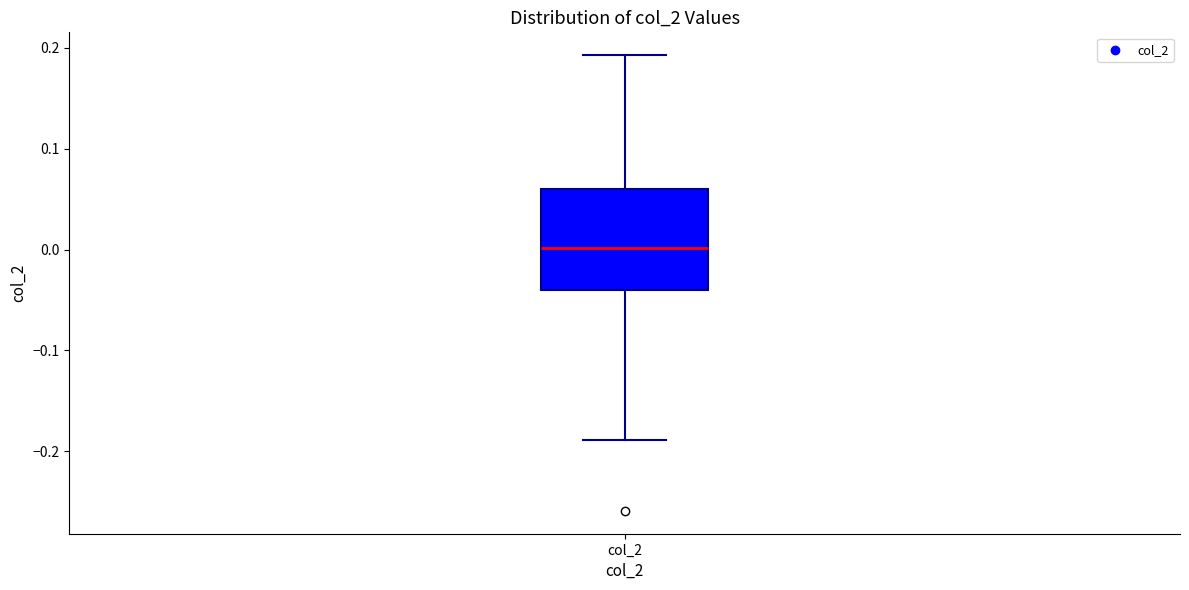

Transcribe this box plot: give where the median line is, the range the box spans, and where the two whiskers end, as read against the y-axis. The values are not printed on the chart, so give them approximately, as read against the axis.

median 0.00, box -0.04 to 0.06, whiskers -0.19 to 0.19